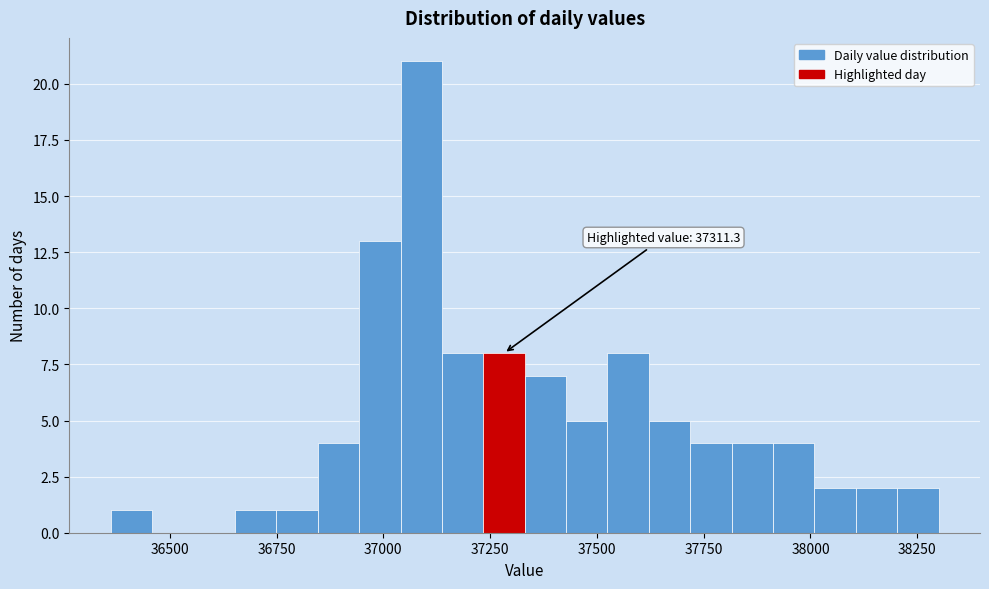

Read against the x-axis, roughly where is the centre of the tallest bar?

37100